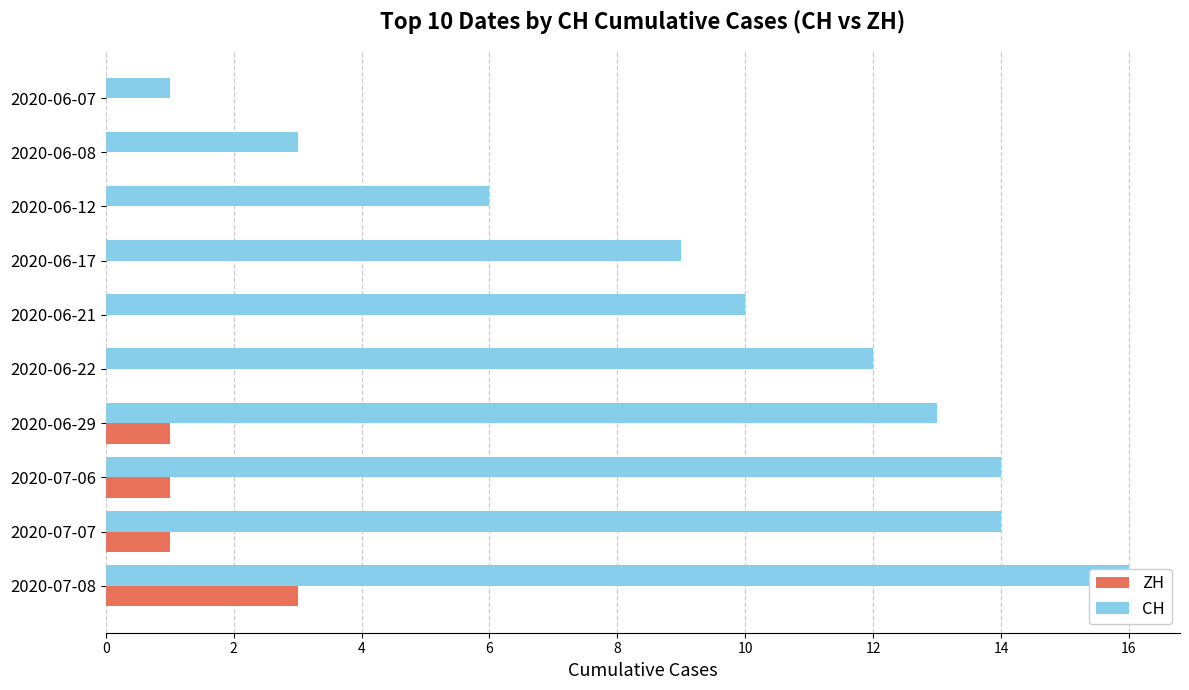

What is the greatest value displayed?

16